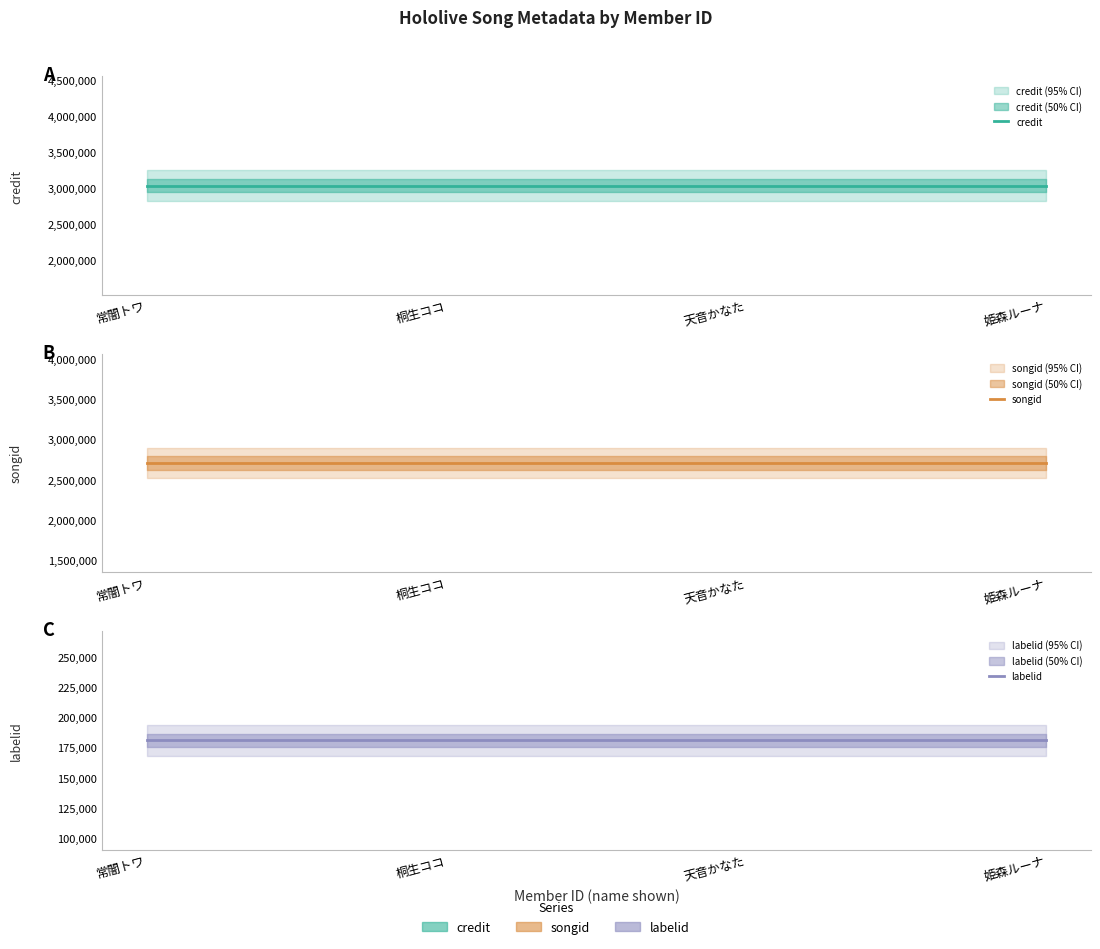

The value of labelid at 桐生ココ is 181111. True or false?

True